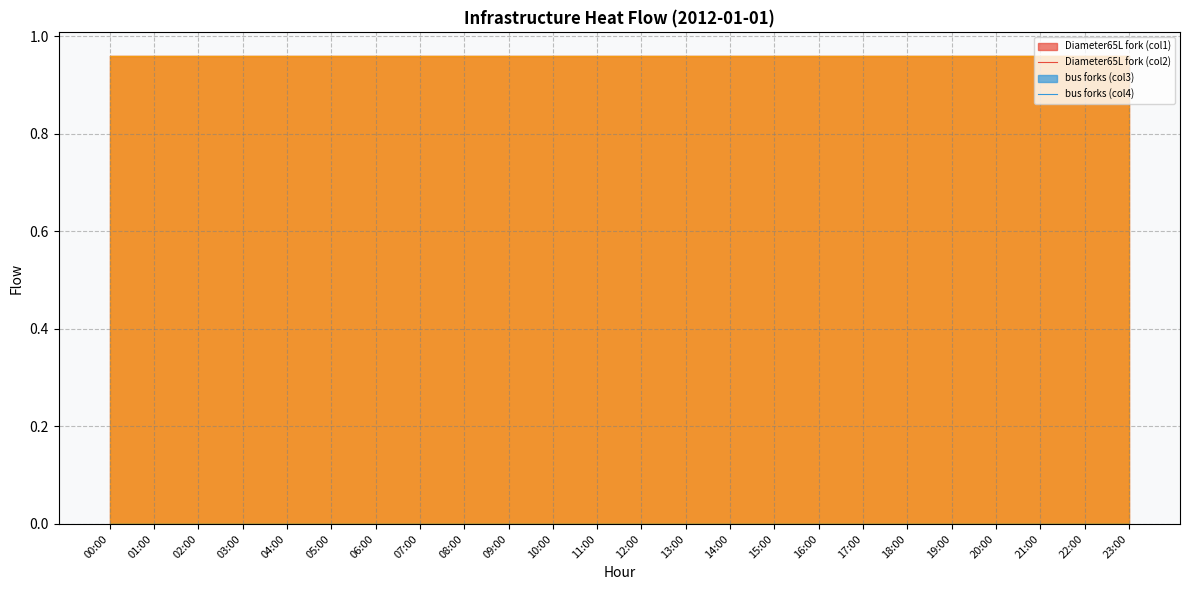

Count the infrastructure_heat_Diameter65L_fork_col1 values in the range 0 to 1.

24